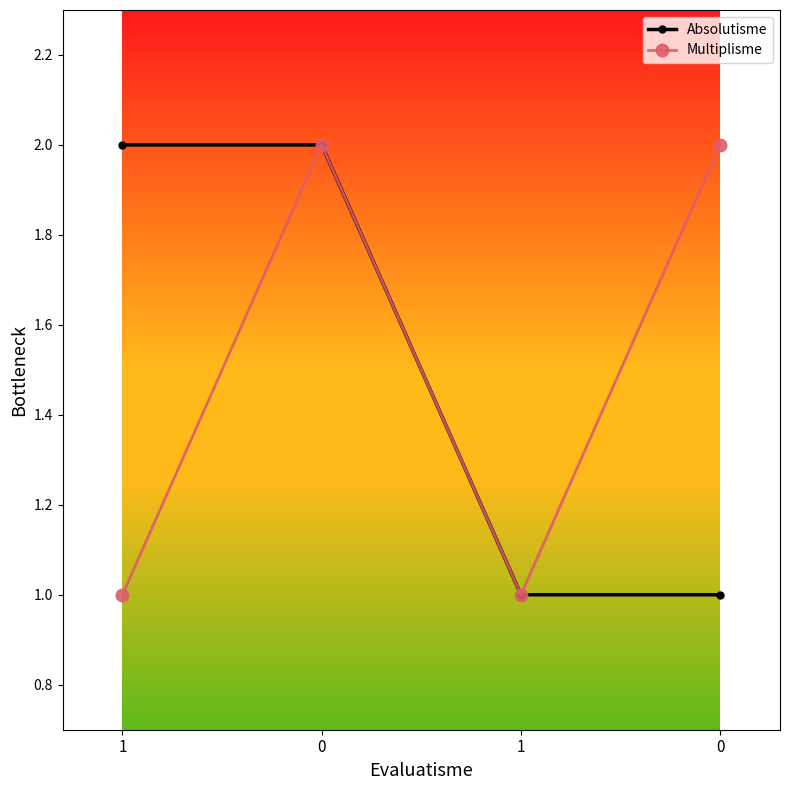

What is the value of the Absolutisme point at the 2nd from the left?

2